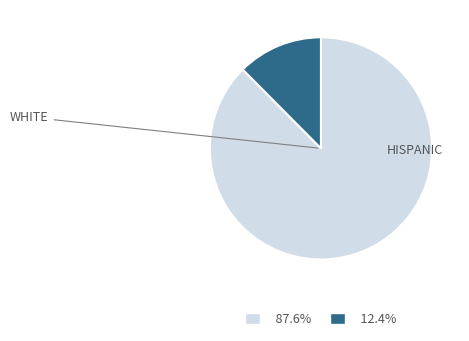

Does any single category account for the majority?

Yes